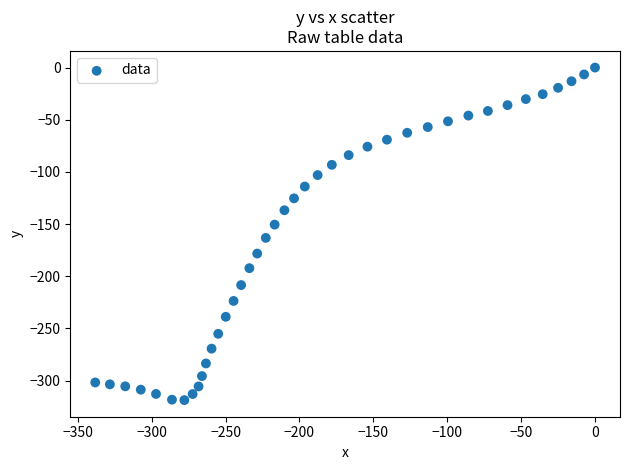

What Y value in the scatter plot is closest to -159?

-163.2